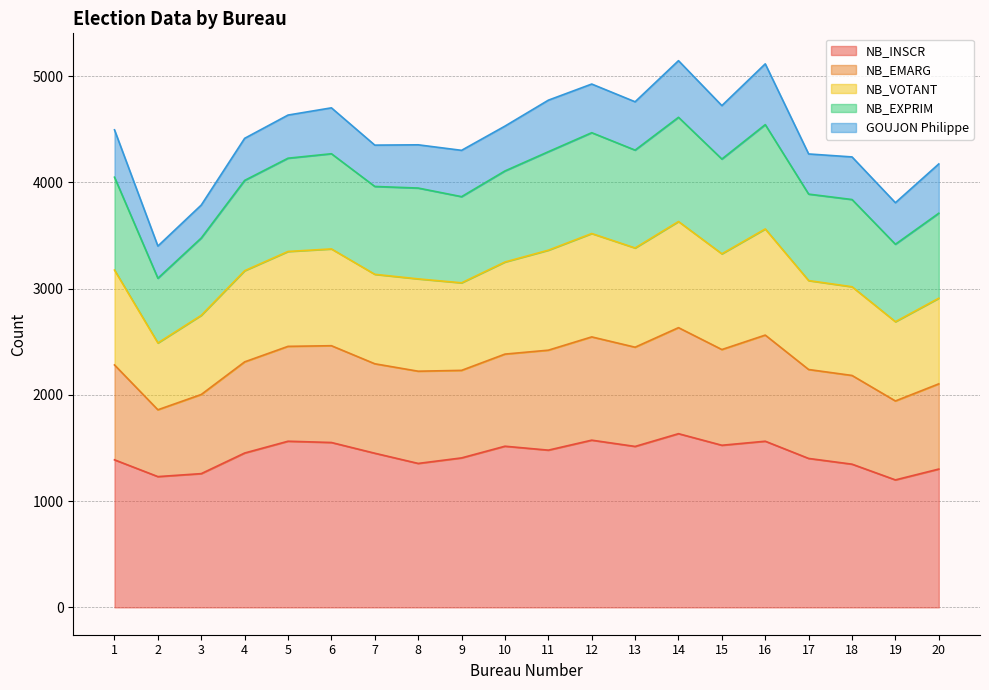

In NB_VOTANT, how many points are lower than both neighbors (excluding endpoints)?

6